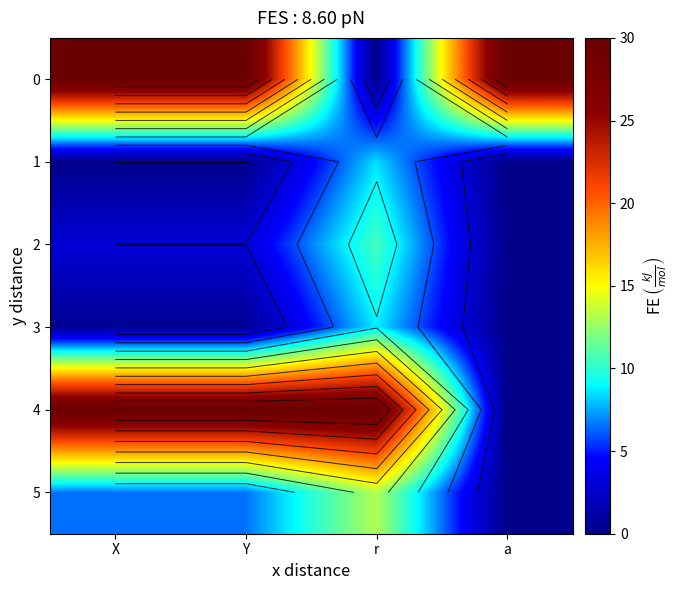

What is the maximum value for 1?

8.5